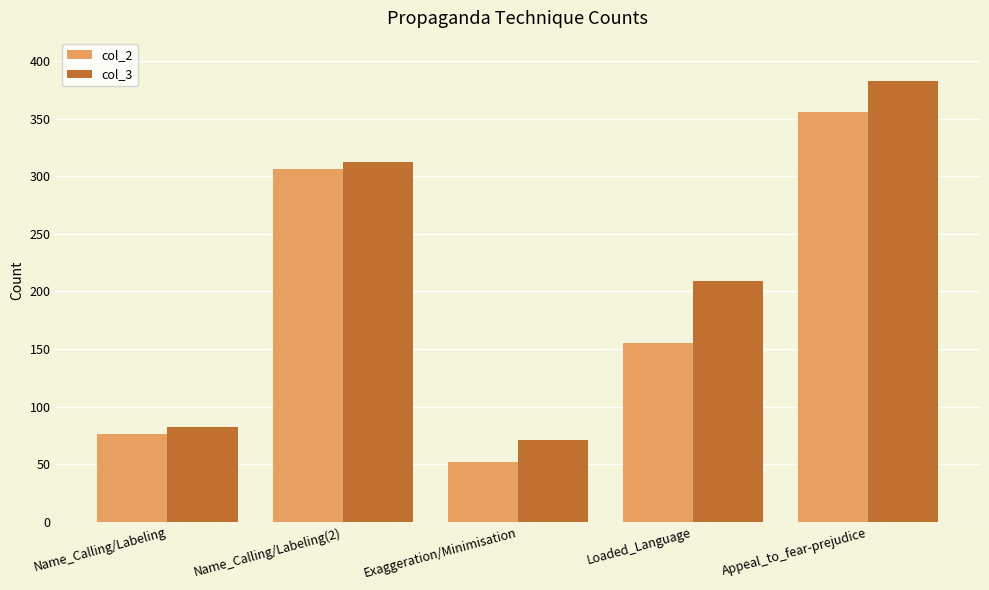

Does the chart contain stacked bars?

No